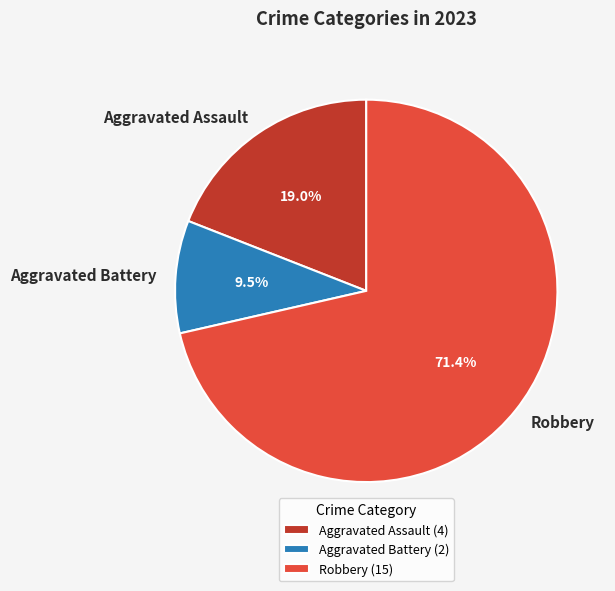

Between Aggravated Battery and Robbery, which is larger?

Robbery